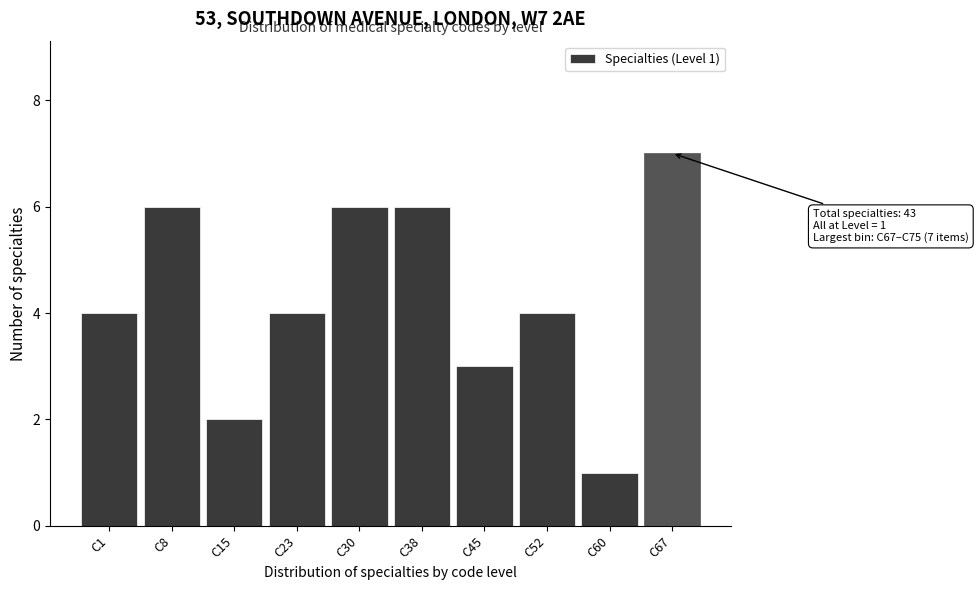

Reading right to left, list all the values displayed in this chart.

C67=7	C60=1	C52=4	C45=3	C38=6	C30=6	C23=4	C15=2	C8=6	C1=4